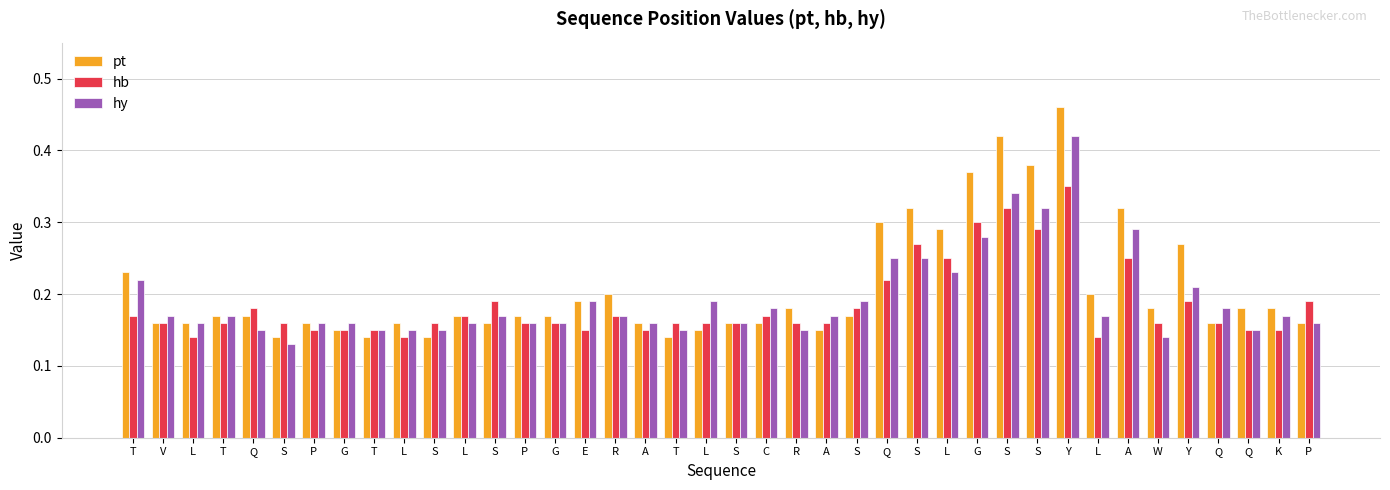

True or false: pt has a value of 0.5 at S.

False